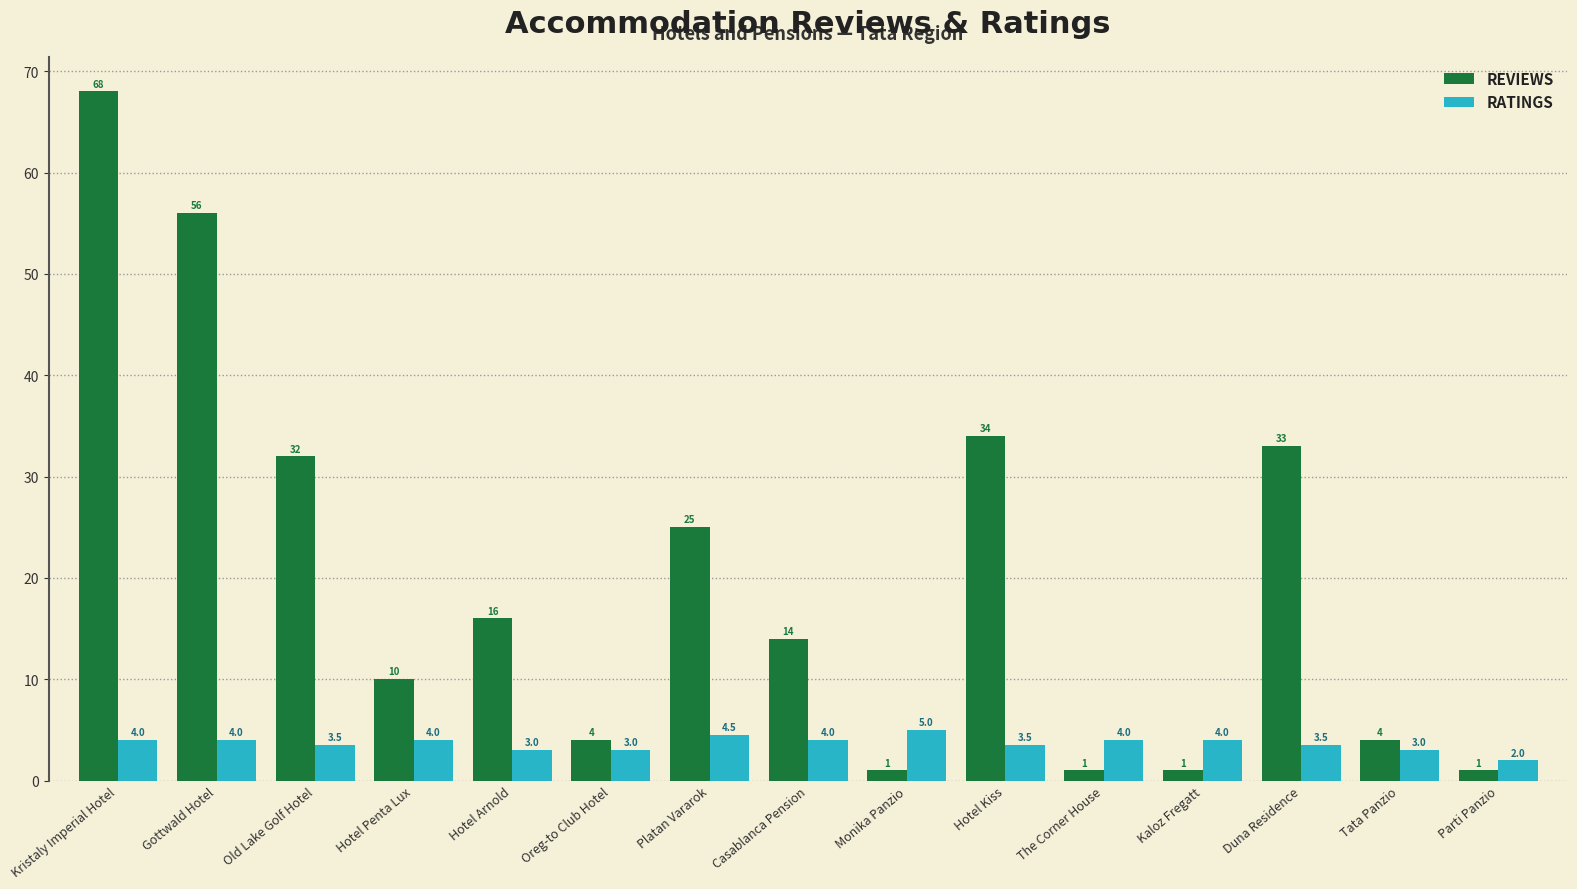

List the series in order of their overall mean, highest first.

REVIEWS, RATINGS